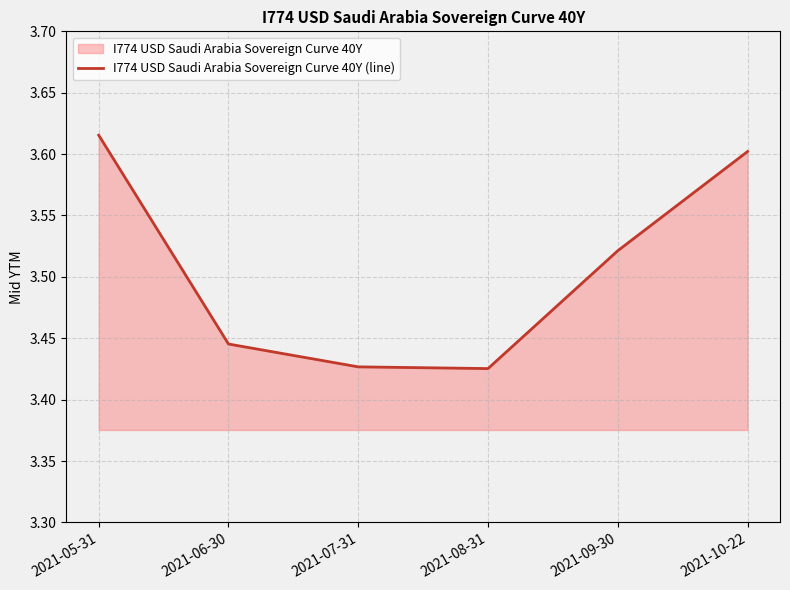

What is the smallest value displayed?

3.4